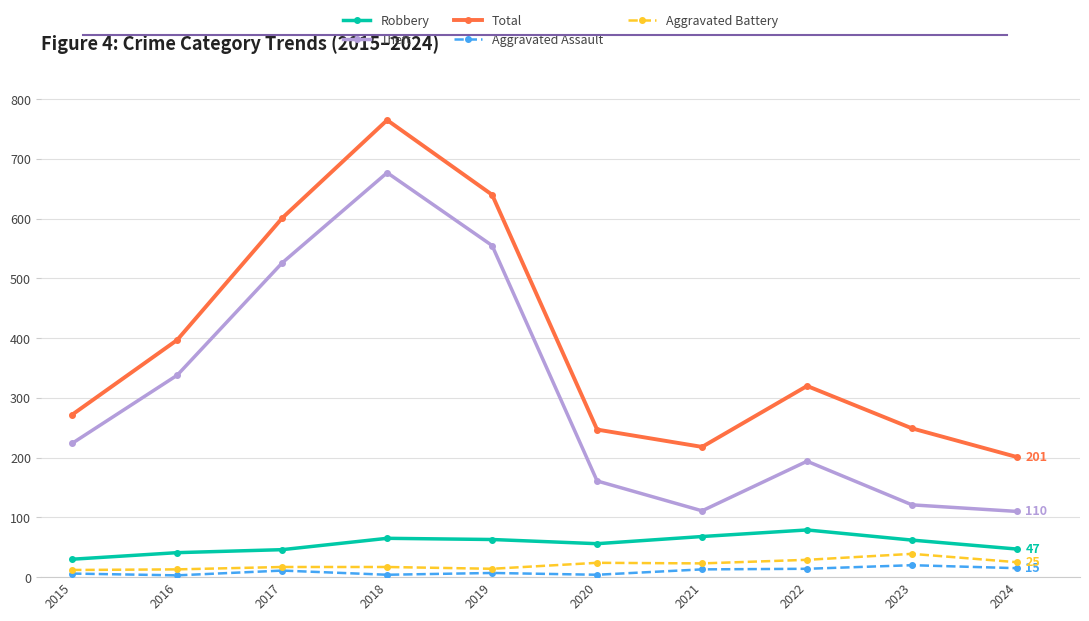

True or false: Aggravated Assault has a value of 3 at 2016.

True